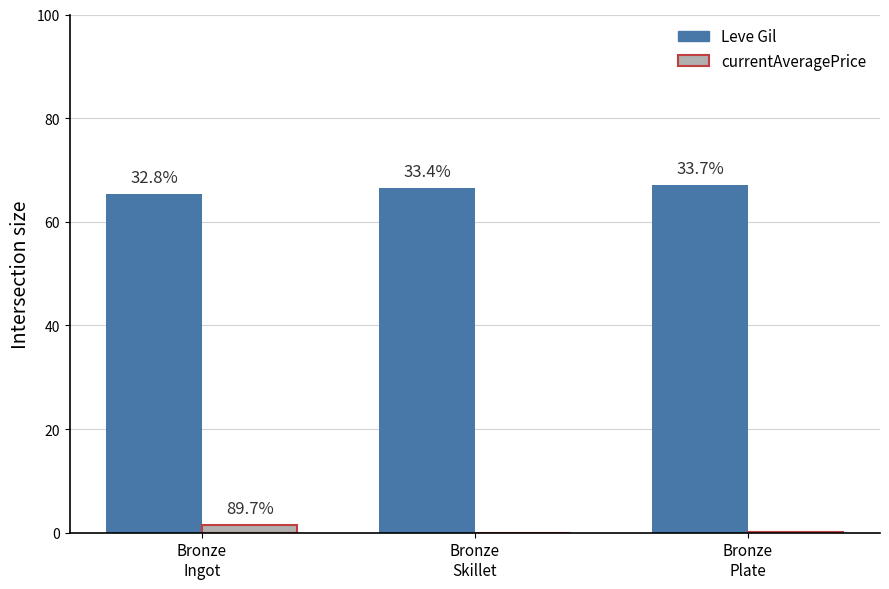

What position from the right is Bronze
Skillet?

2